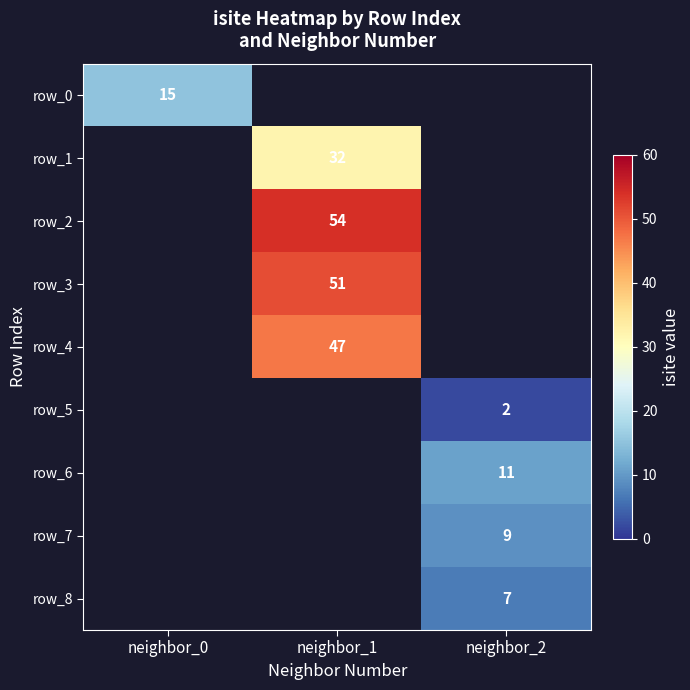

Between neighbor_2 and neighbor_0, which is larger?

neighbor_0